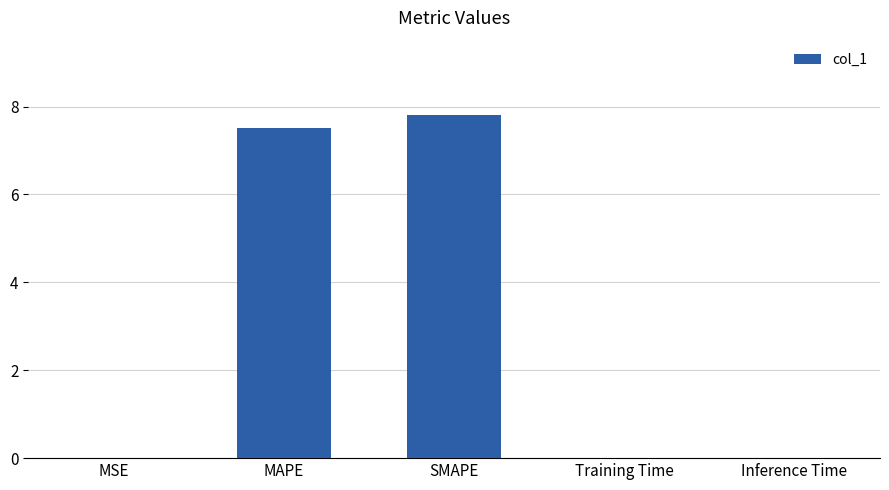

What is the greatest value displayed?

7.8